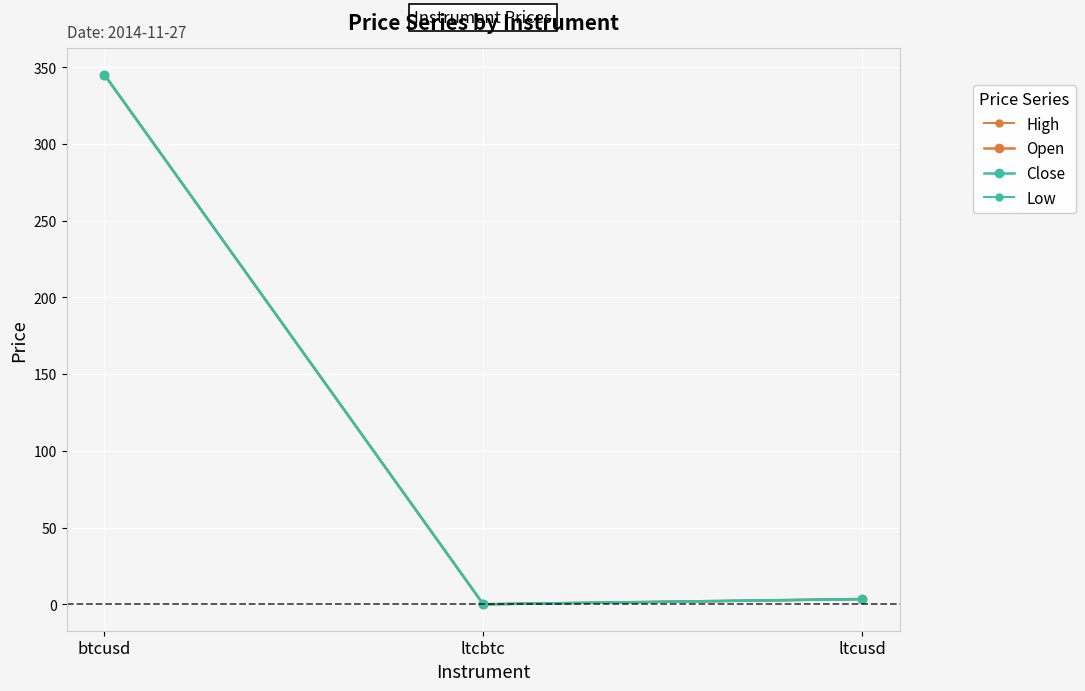

What are all the series names shown in the legend?

High, Open, Close, Low